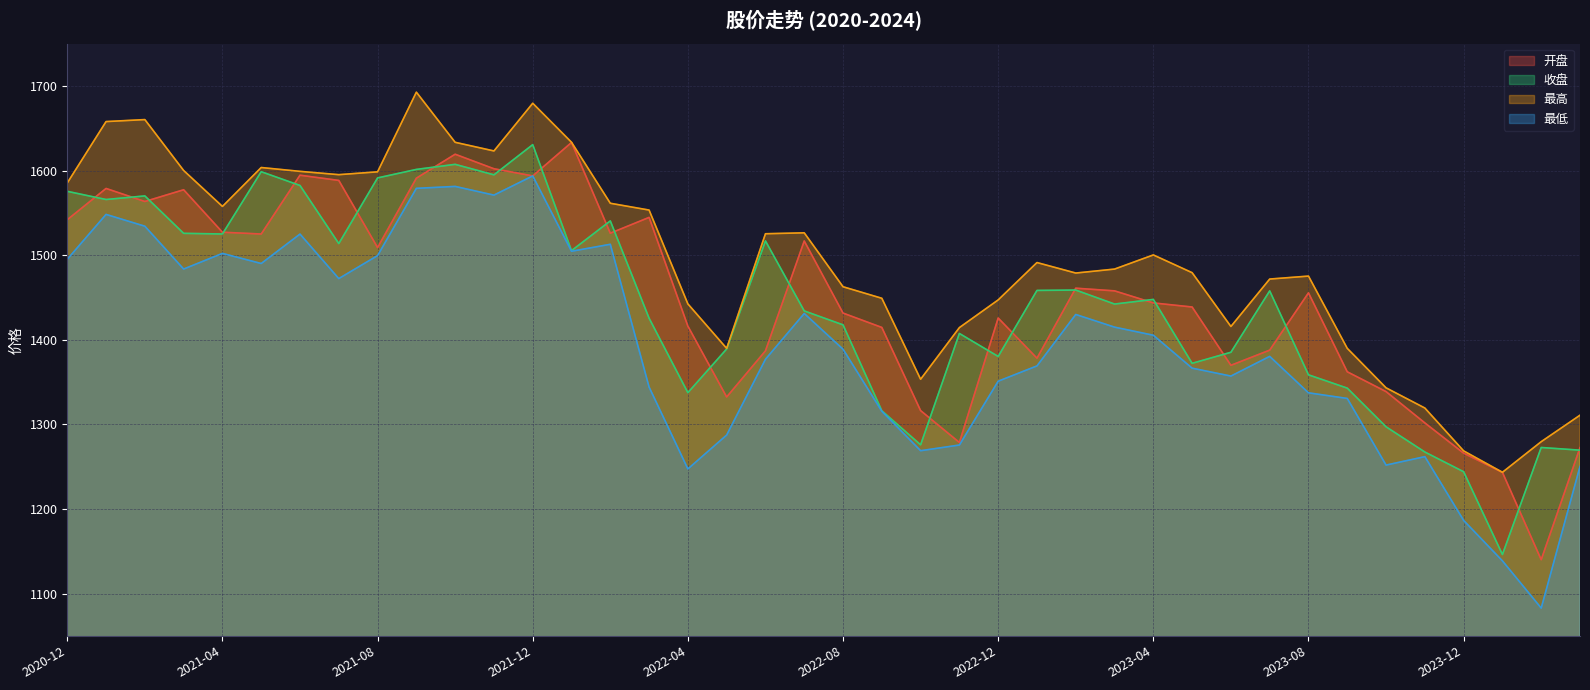

In 最低, how many points are lower than both neighbors (excluding endpoints)?

10